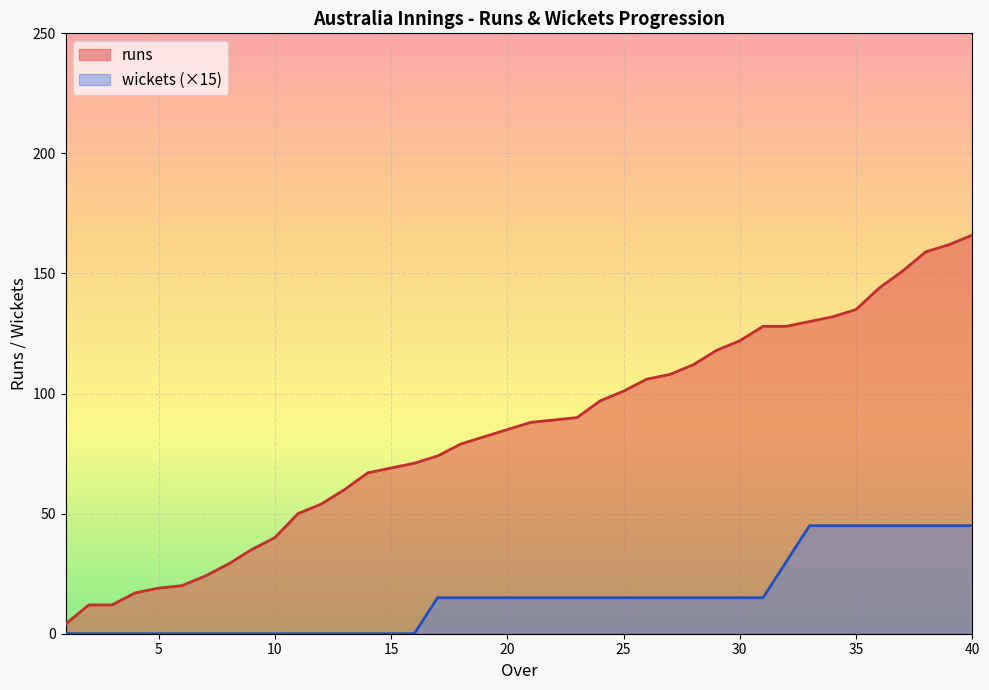

What is the sum of all wickets values?

615